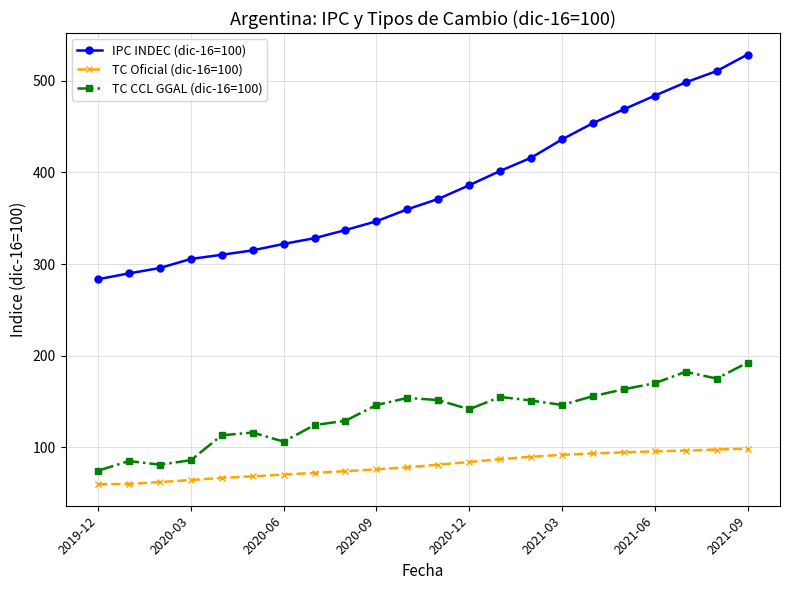

At how many categories does at least one series exceed 237?

22